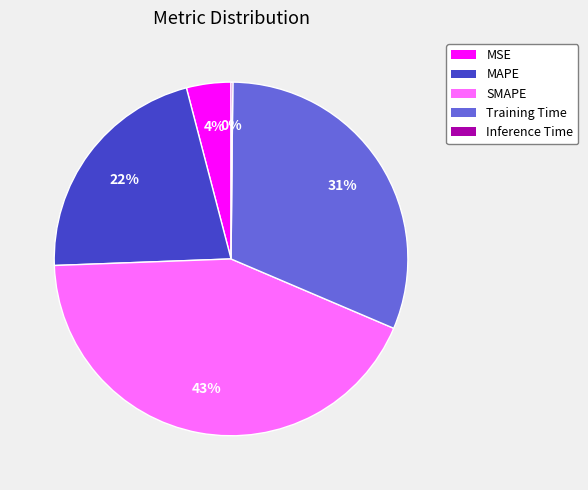

Is there a majority slice in this chart?

No